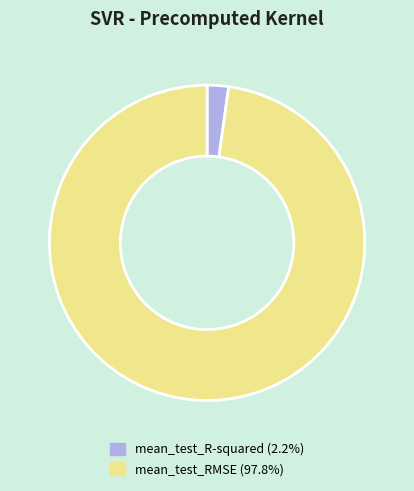

Do mean_test_RMSE and mean_test_R-squared together represent more than half of the pie?

Yes